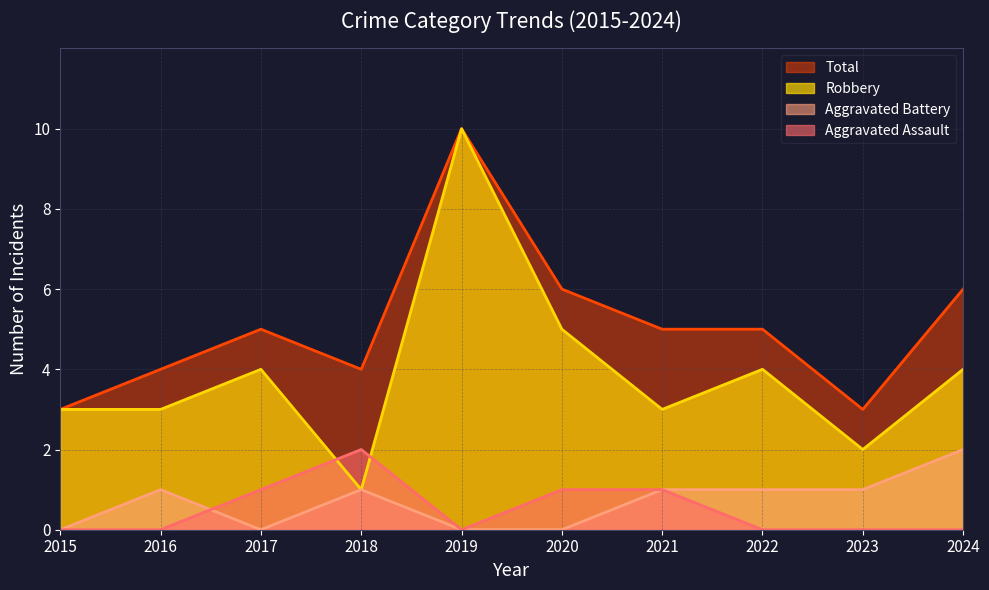

What are all the series names shown in the legend?

Total, Robbery, Aggravated Battery, Aggravated Assault